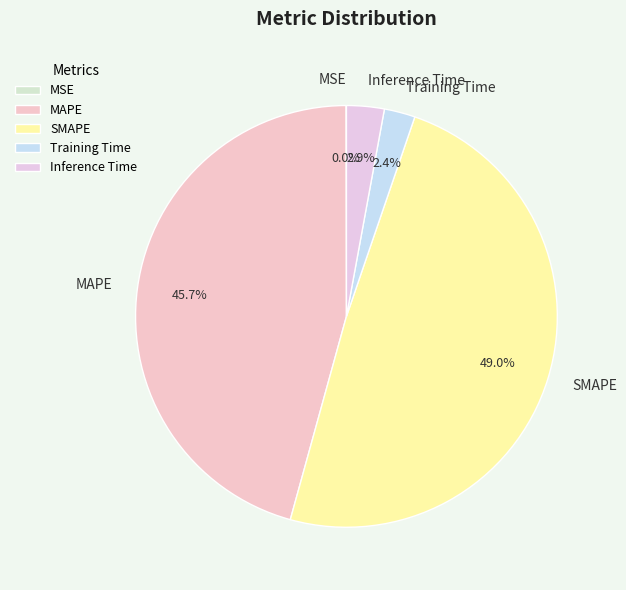

Is it true that MAPE is 32% of the pie?

False